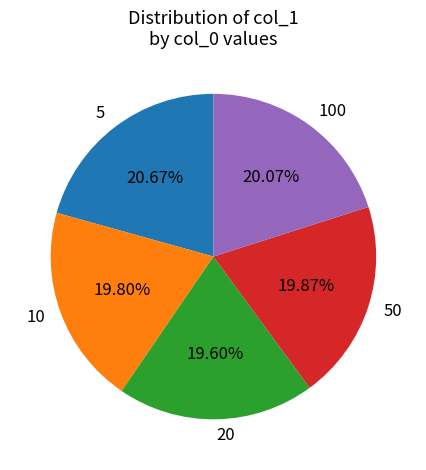

What is the total percentage of 10 and 5?

40.5%